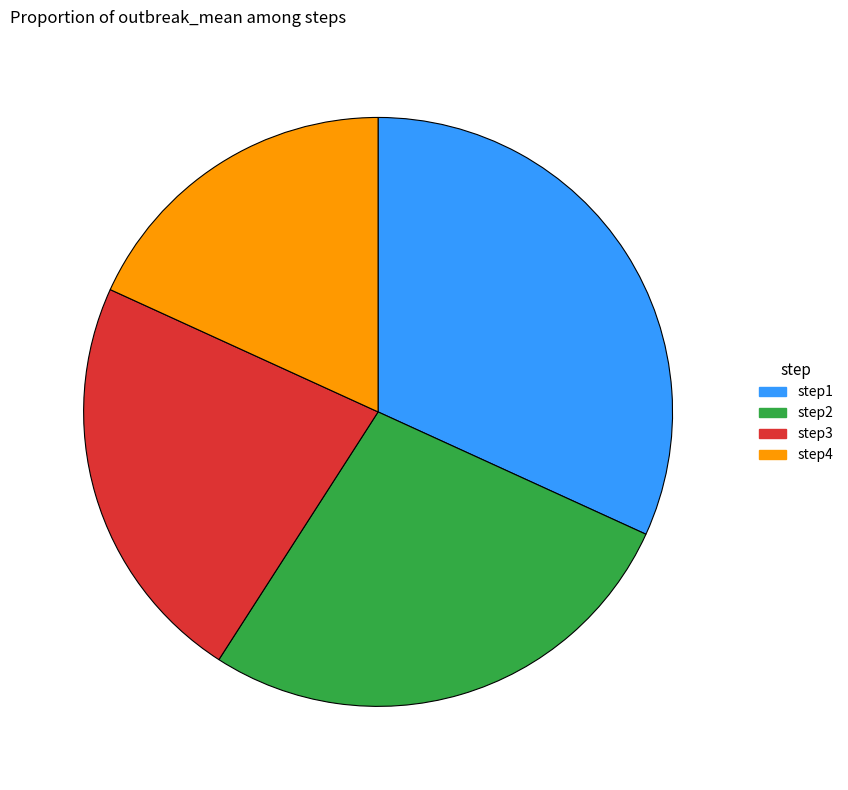

How many segments does this pie chart have?

4